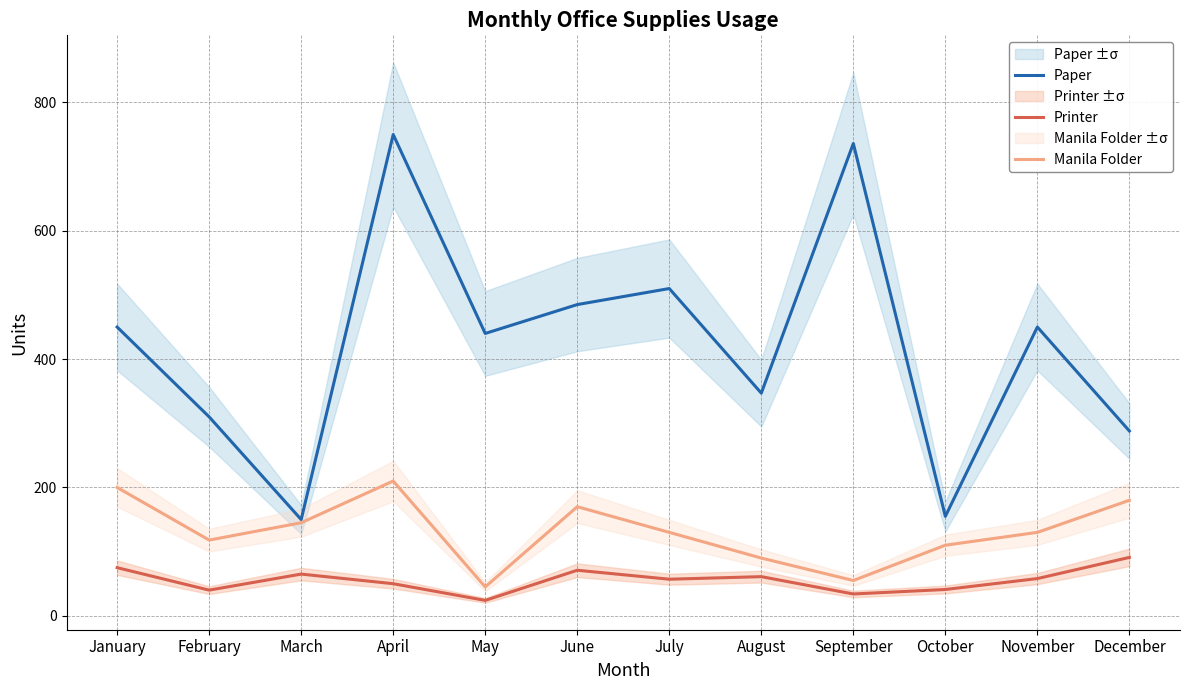

What is the difference between the highest and lowest values at April?

700